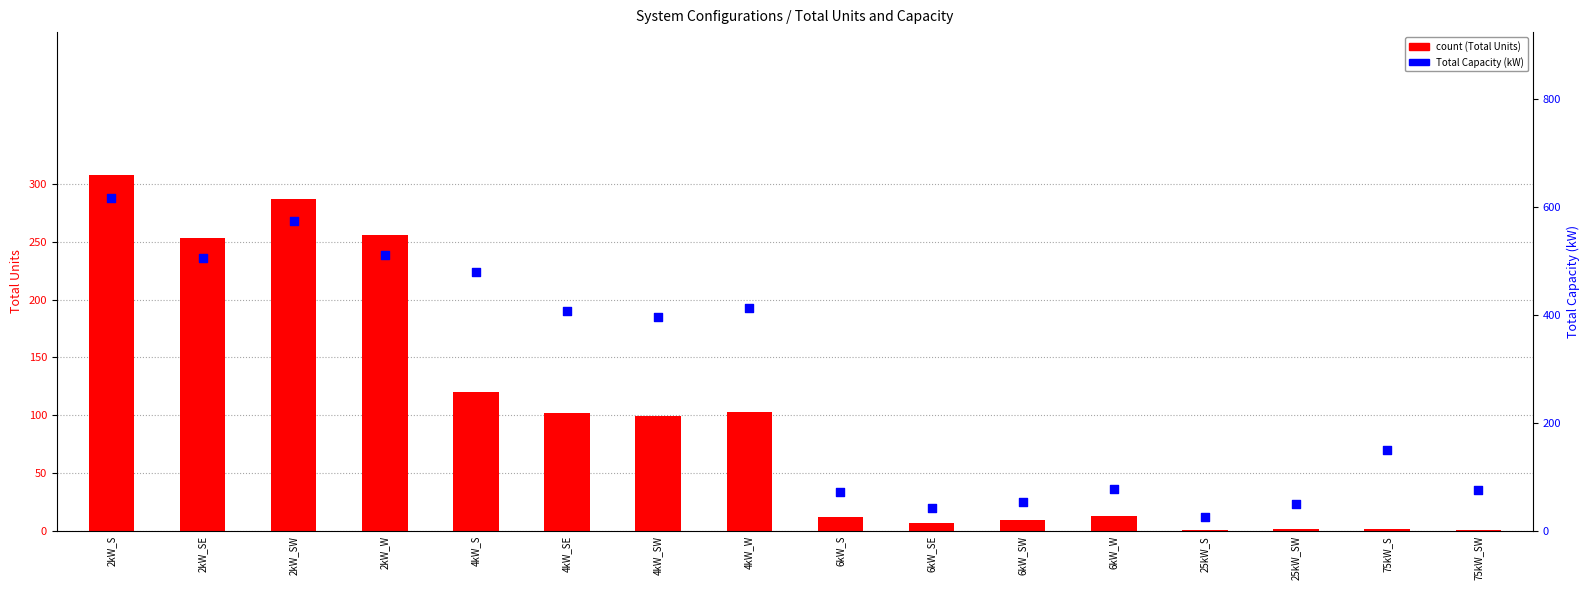

Is the value of Total Capacity at 75kW_SW greater than the value of Total Units at 6kW_SE?

Yes